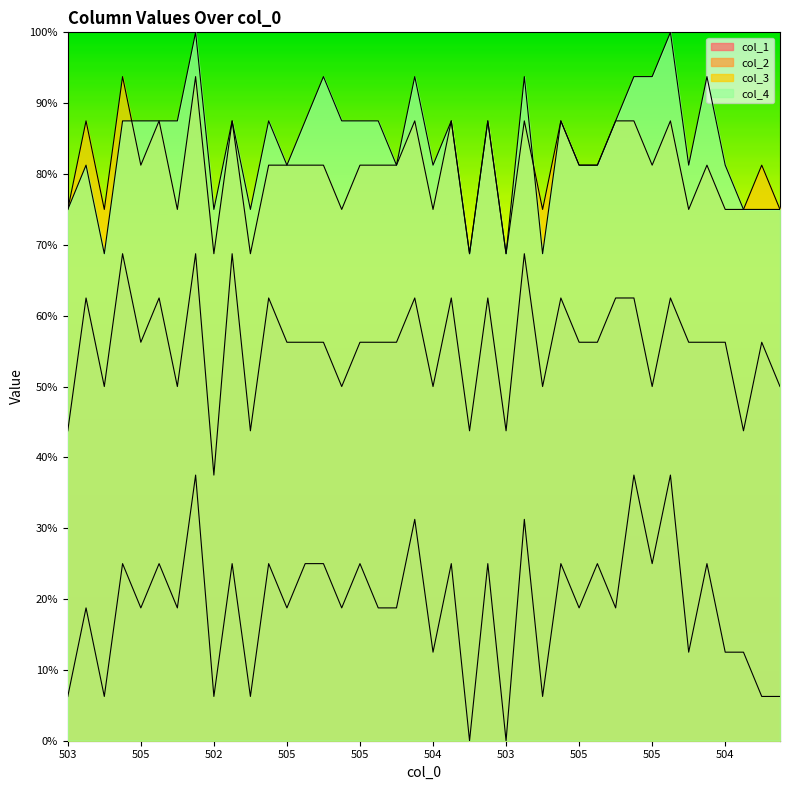

Reading right to left, what are all the values shown in this chart?

col_1: 6.2	6.2	12.5	12.5	25.0	12.5	37.5	25.0	37.5	18.8	25.0	18.8	25.0	6.2	31.2	0.0	25.0	0.0	25.0	12.5	31.2	18.8	18.8	25.0	18.8	25.0	25.0	18.8	25.0	6.2	25.0	6.2	37.5	18.8	25.0	18.8	25.0	6.2	18.8	6.2
col_2: 50.0	56.2	43.8	56.2	56.2	56.2	62.5	50.0	62.5	62.5	56.2	56.2	62.5	50.0	68.8	43.8	62.5	43.8	62.5	50.0	62.5	56.2	56.2	56.2	50.0	56.2	56.2	56.2	62.5	43.8	68.8	37.5	68.8	50.0	62.5	56.2	68.8	50.0	62.5	43.8
col_3: 75.0	81.2	75.0	75.0	81.2	75.0	87.5	81.2	87.5	87.5	81.2	81.2	87.5	75.0	87.5	68.8	87.5	68.8	87.5	75.0	87.5	81.2	81.2	81.2	75.0	81.2	81.2	81.2	81.2	68.8	87.5	68.8	93.8	75.0	87.5	81.2	93.8	75.0	87.5	75.0
col_4: 75.0	75.0	75.0	81.2	93.8	81.2	100.0	93.8	93.8	87.5	81.2	81.2	87.5	68.8	93.8	68.8	87.5	68.8	87.5	81.2	93.8	81.2	87.5	87.5	87.5	93.8	87.5	81.2	87.5	75.0	87.5	75.0	100.0	87.5	87.5	87.5	87.5	68.8	81.2	75.0